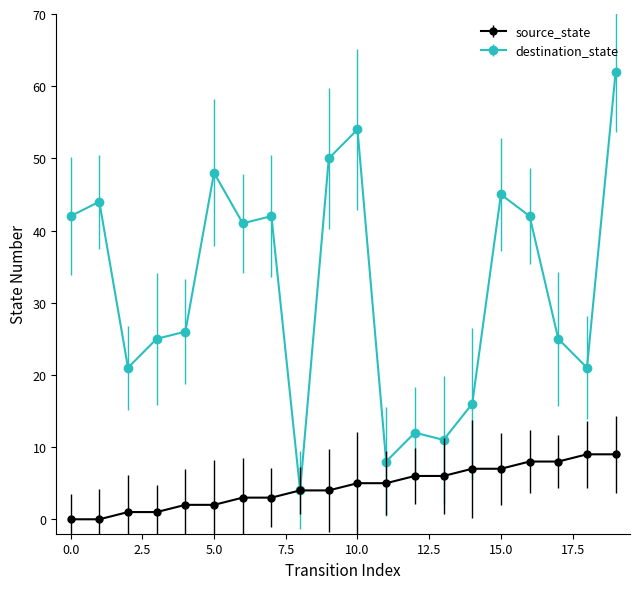

What is the average value of the destination_state series?

32